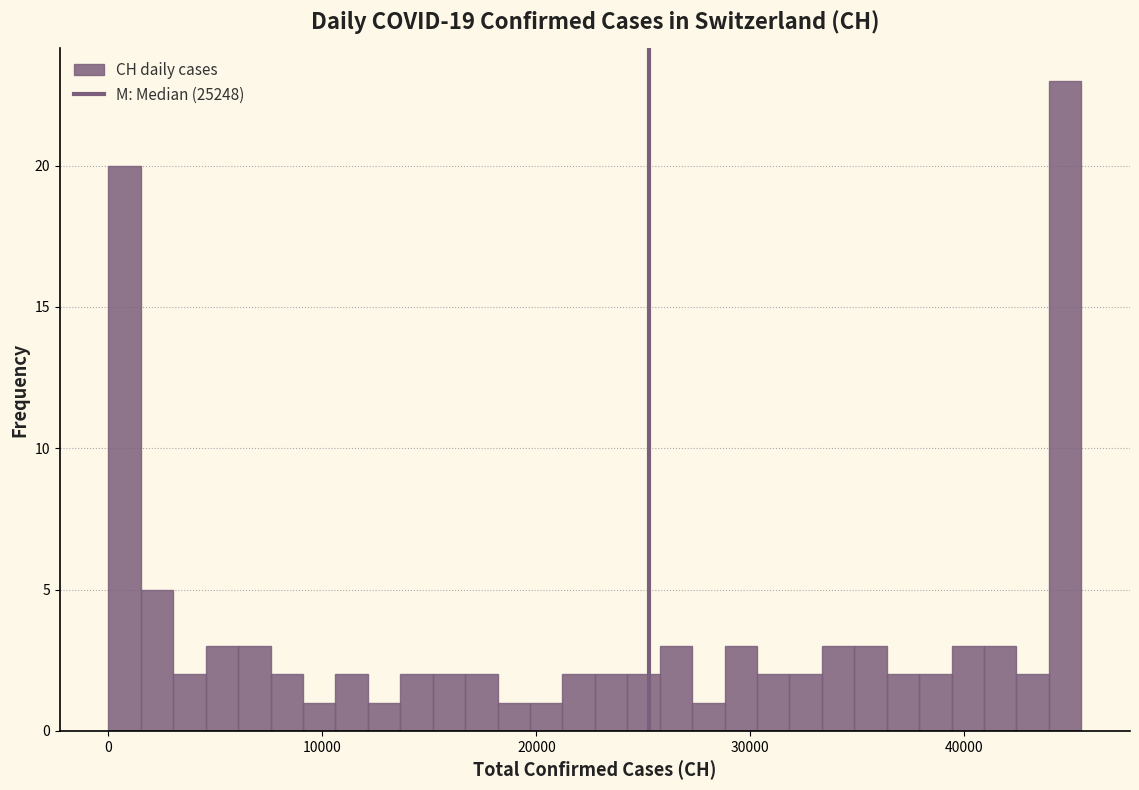

Read against the x-axis, roughly where is the centre of the tallest bar?

45000